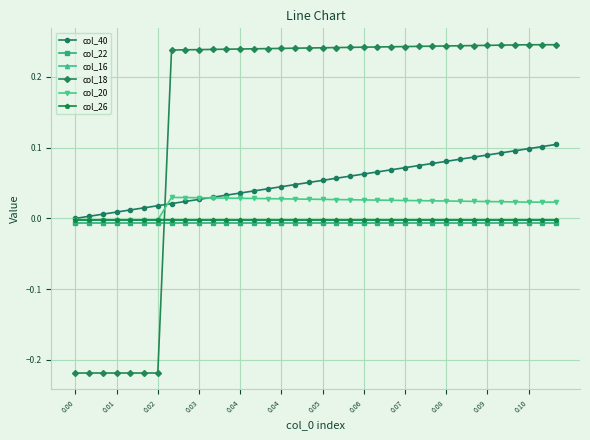

Which series has the largest total across all categories?

col_18